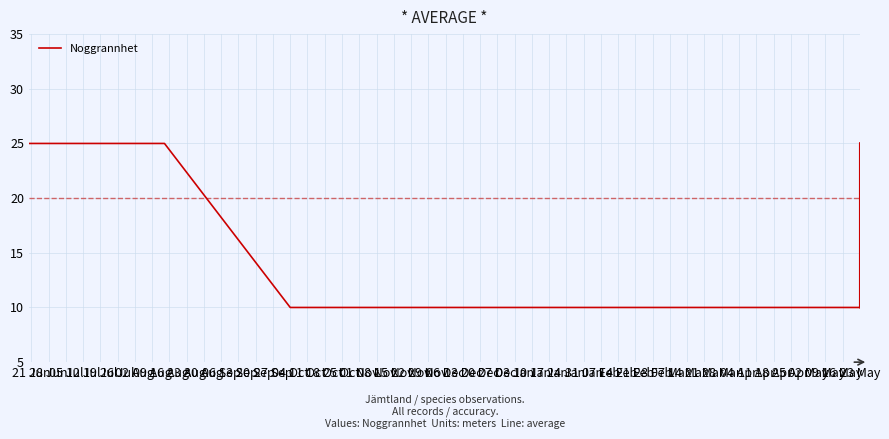

What is the minimum value shown in the chart?

10